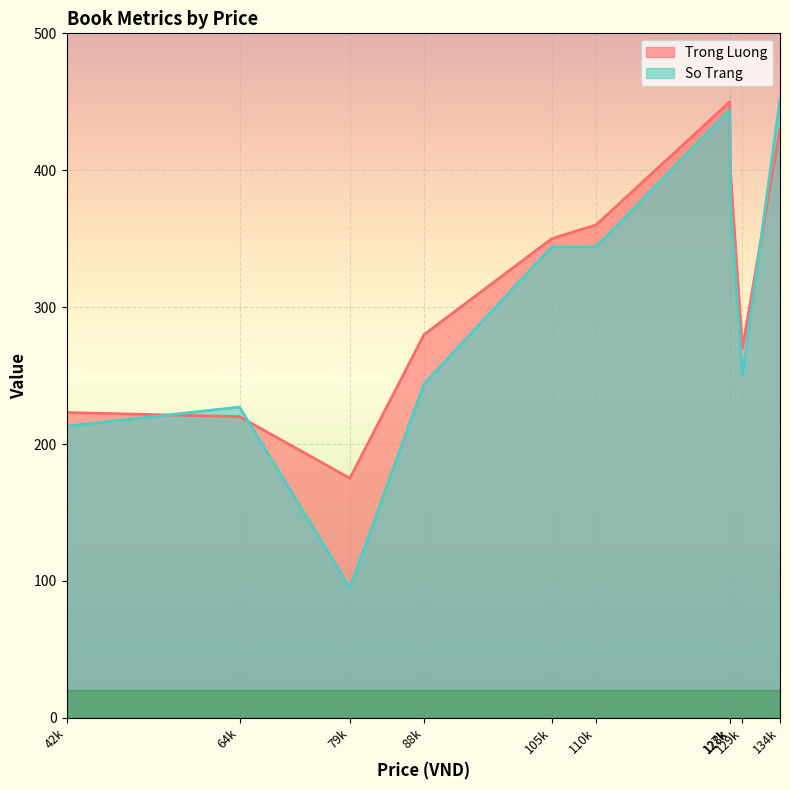

Which has a higher value, 42500 or 128000?

128000